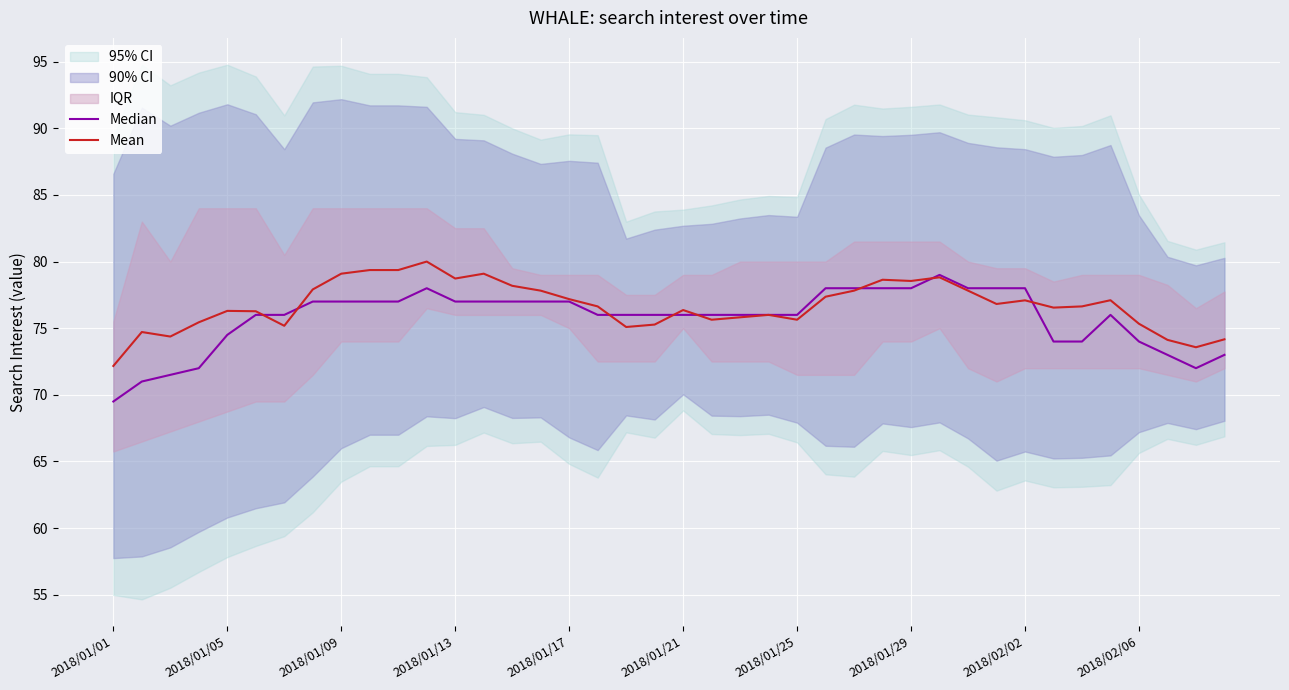

What is the highest value of the Mean series?

80.0